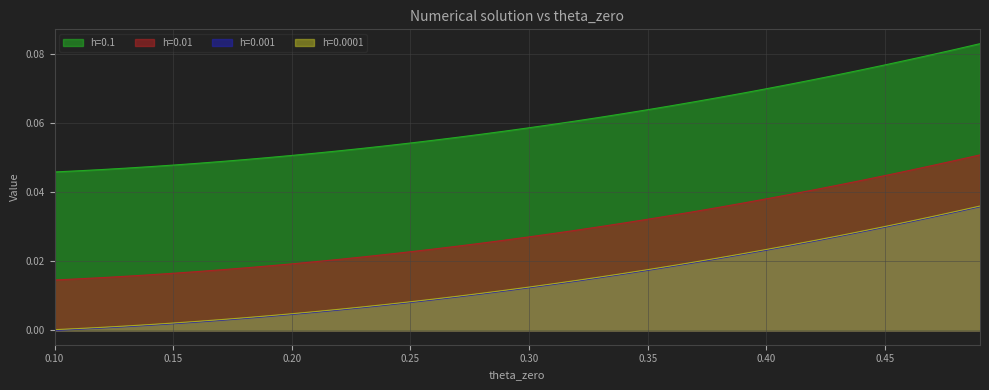

What are all the series names shown in the legend?

h=0.1, h=0.01, h=0.001, h=0.0001